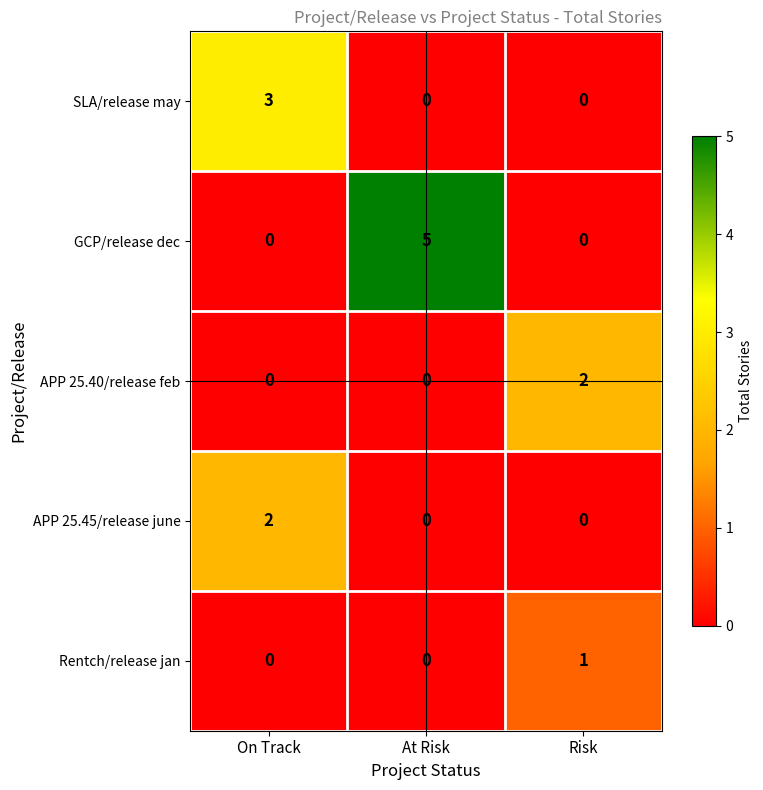

Reading left to right, what are all the values shown in this chart?

SLA/release may: On Track=3	At Risk=0	Risk=0
GCP/release dec: On Track=0	At Risk=5	Risk=0
APP 25.40/release feb: On Track=0	At Risk=0	Risk=2
APP 25.45/release june: On Track=2	At Risk=0	Risk=0
Rentch/release jan: On Track=0	At Risk=0	Risk=1